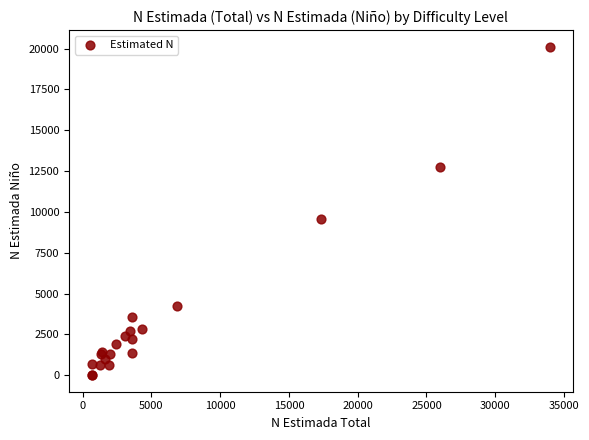

What Y value in the scatter plot is closest to 10062?

9573